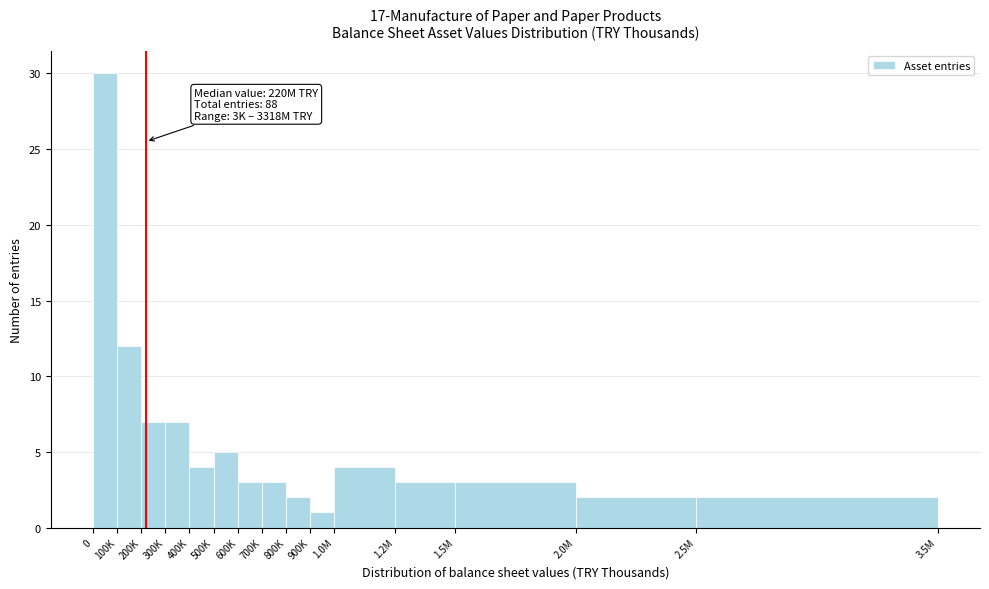

Reading left to right, what are all the values shown in this chart?

30	12	7	7	4	5	3	3	2	1	4	3	3	2	2